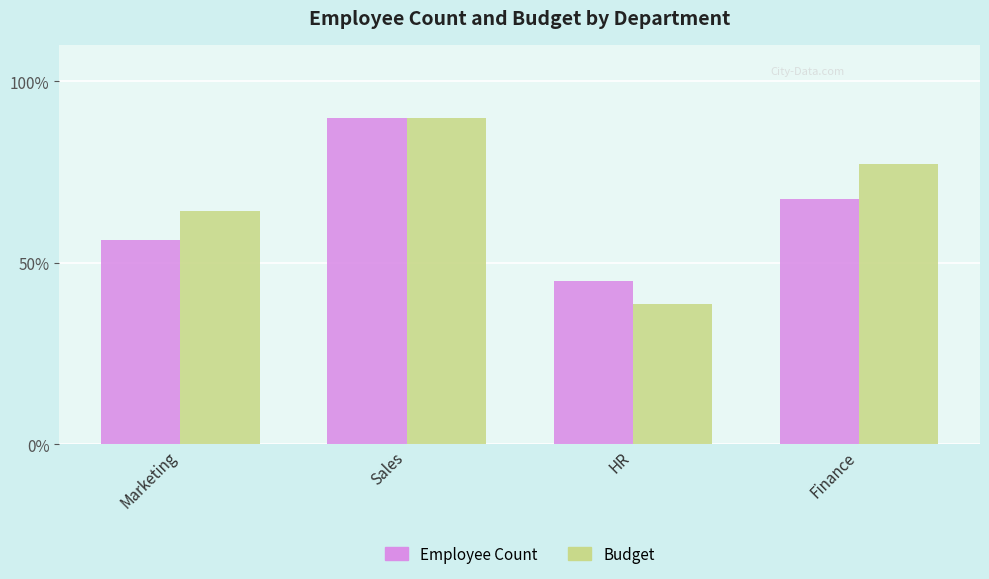

What are all the series names shown in the legend?

Employee Count, Budget